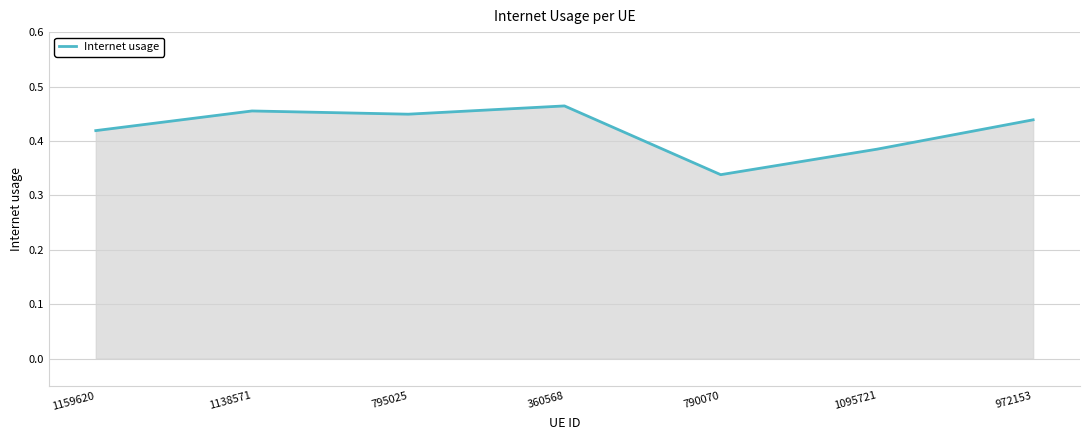

Is it true that the value at 1159620 is 0.6?

False